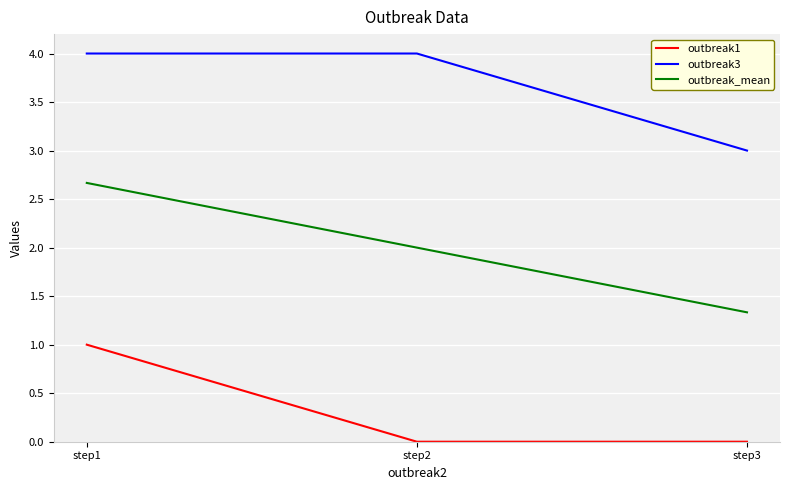

Which series has the widest spread of values?

outbreak_mean